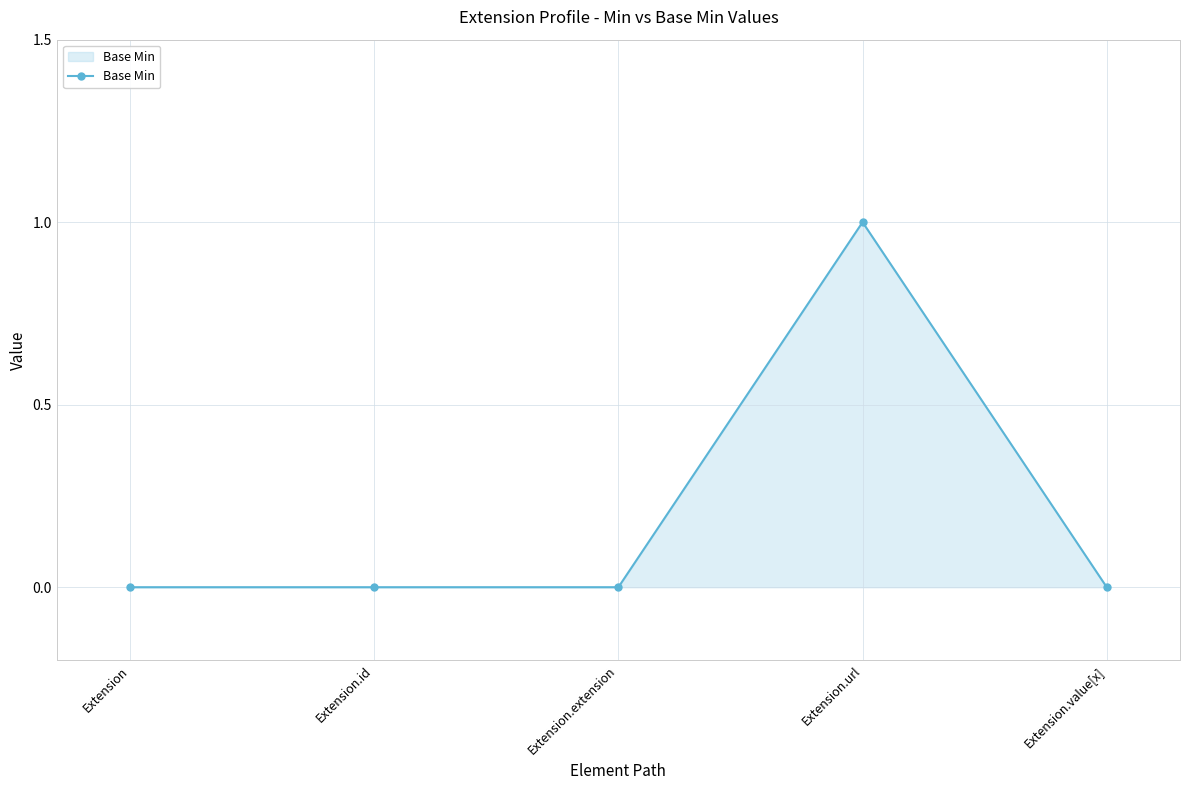

How many series are shown in this chart?

1